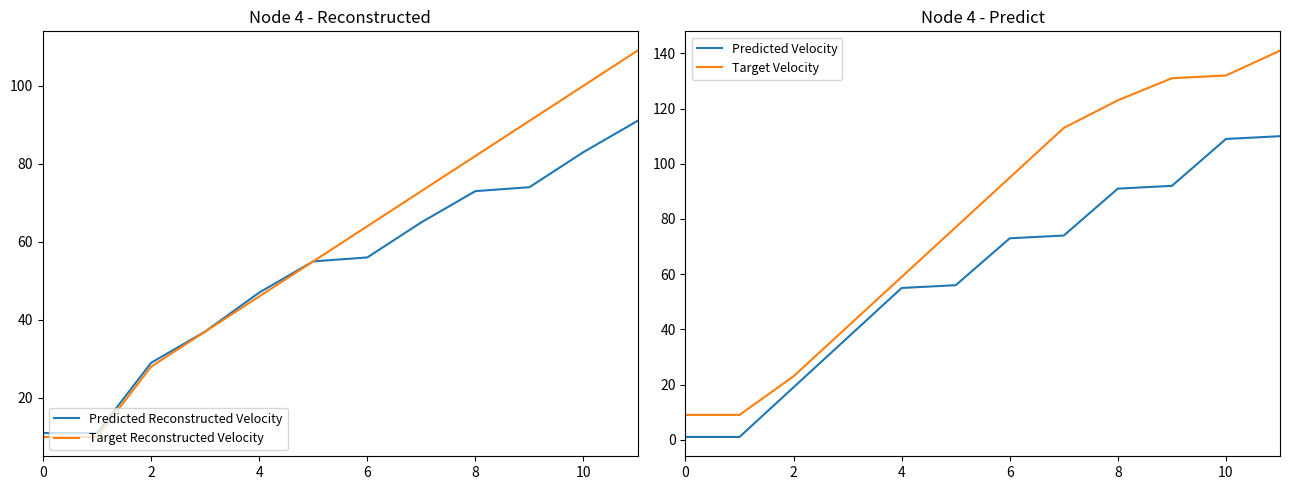

What is the highest value of the Predicted Reconstructed Velocity series?

91